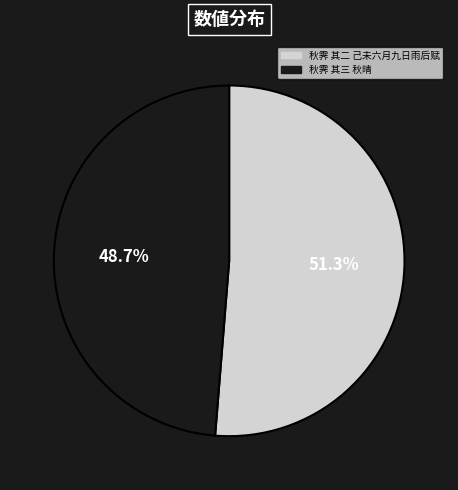

Which has a higher value, 秋霁 其二 己未六月九日雨后赋 or 秋霁 其三 秋晴?

秋霁 其二 己未六月九日雨后赋